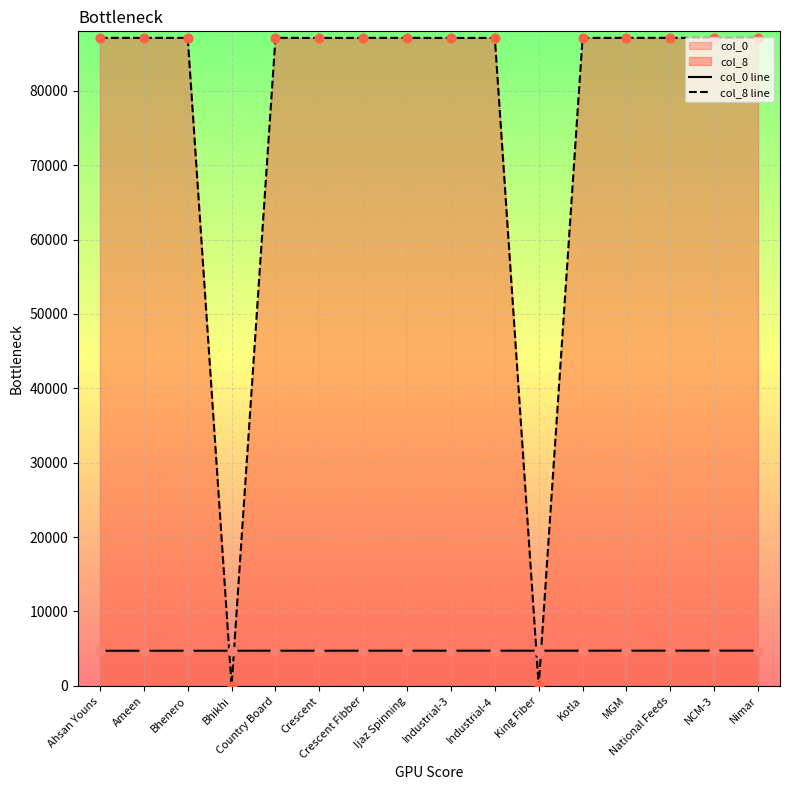

Which series has the largest Y range (max minus min)?

col_8 line